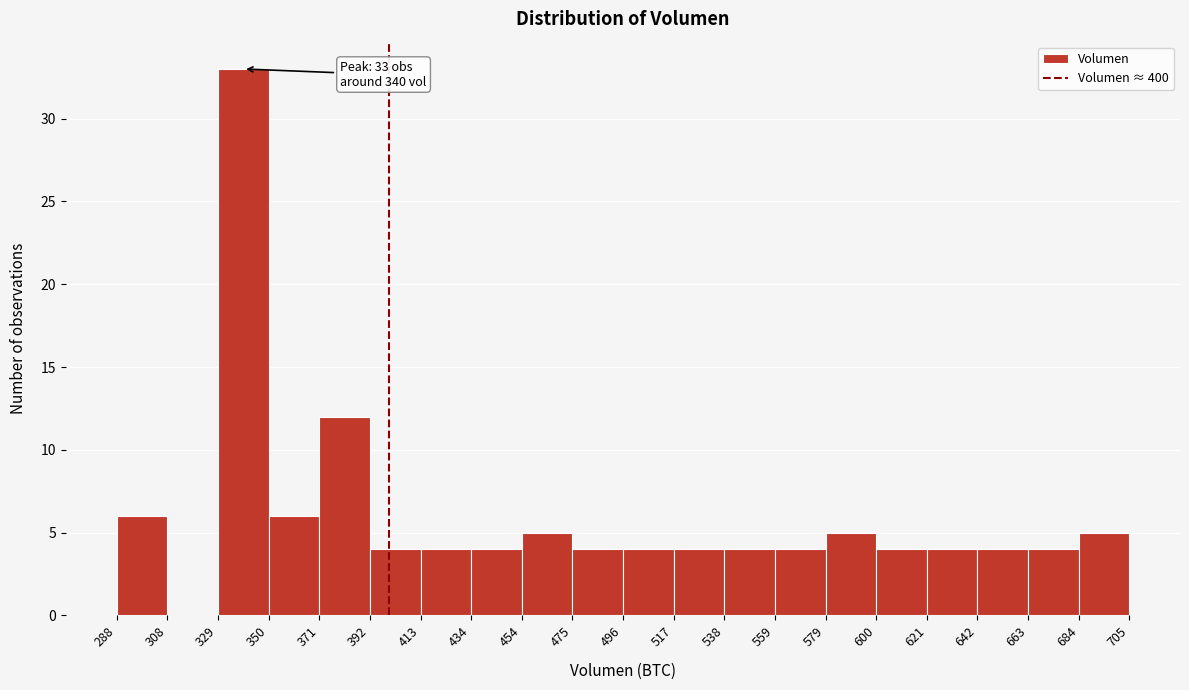

Which range on the x-axis has the tallest bar?

329 to 350